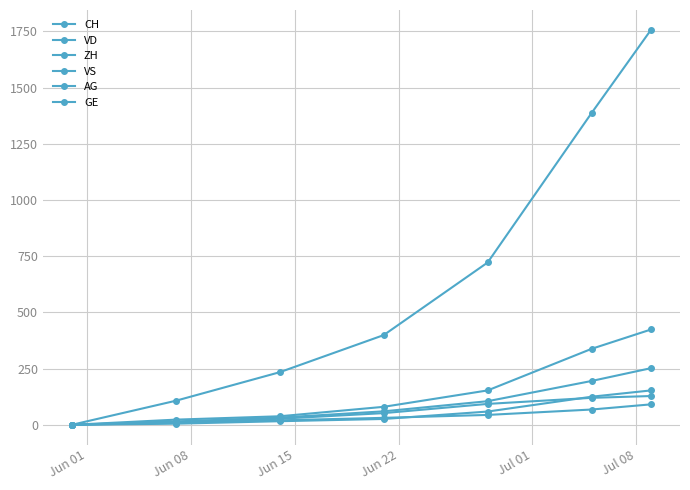

Count the number of categories in the chart.

7